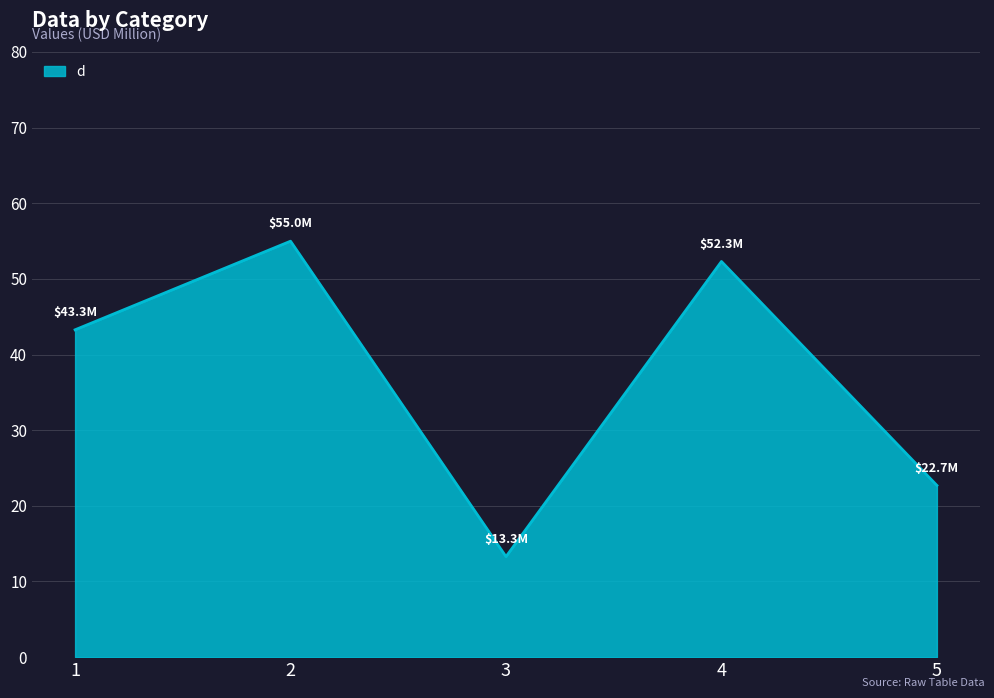

What is the ratio of the value at 3 to the value at 1?

0.3